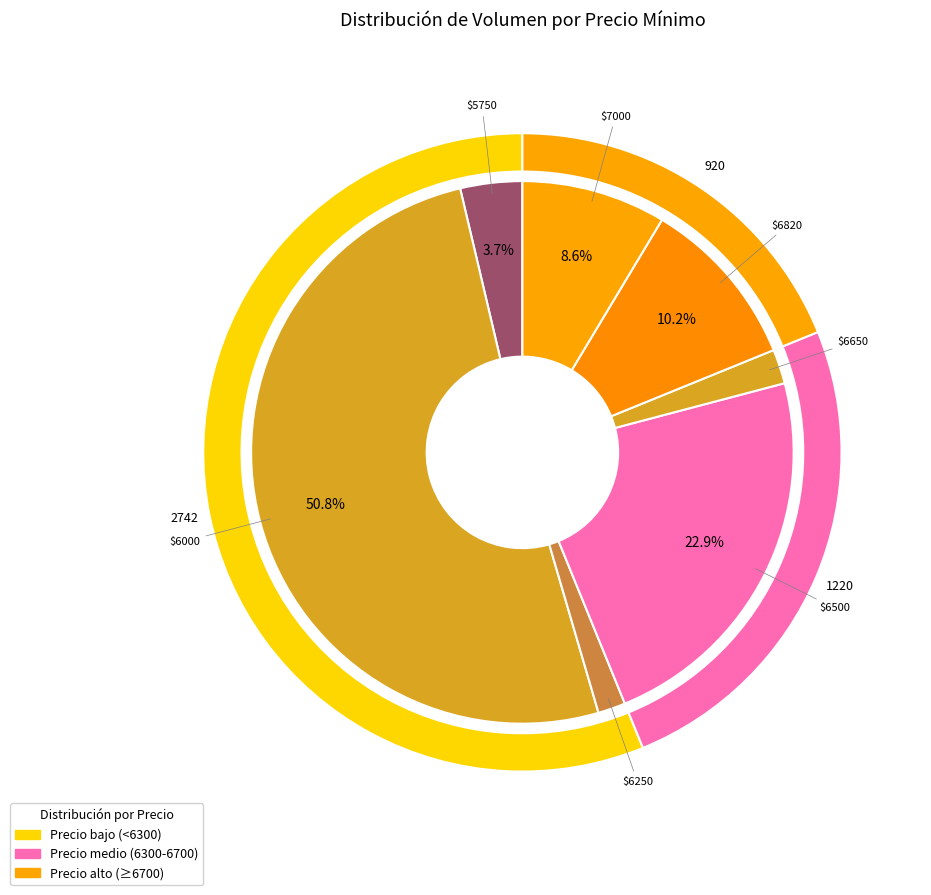

Which has a higher value, 6500 or 6000?

6000